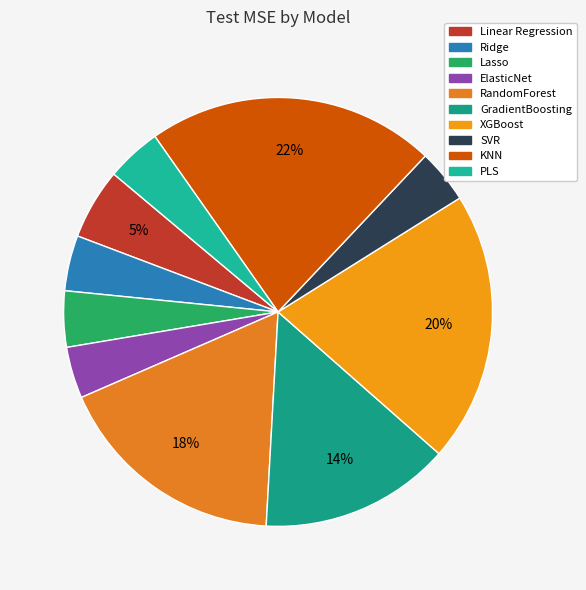

To the nearest percent, what is the difference between the PLS and Linear Regression slice percentages?

1%